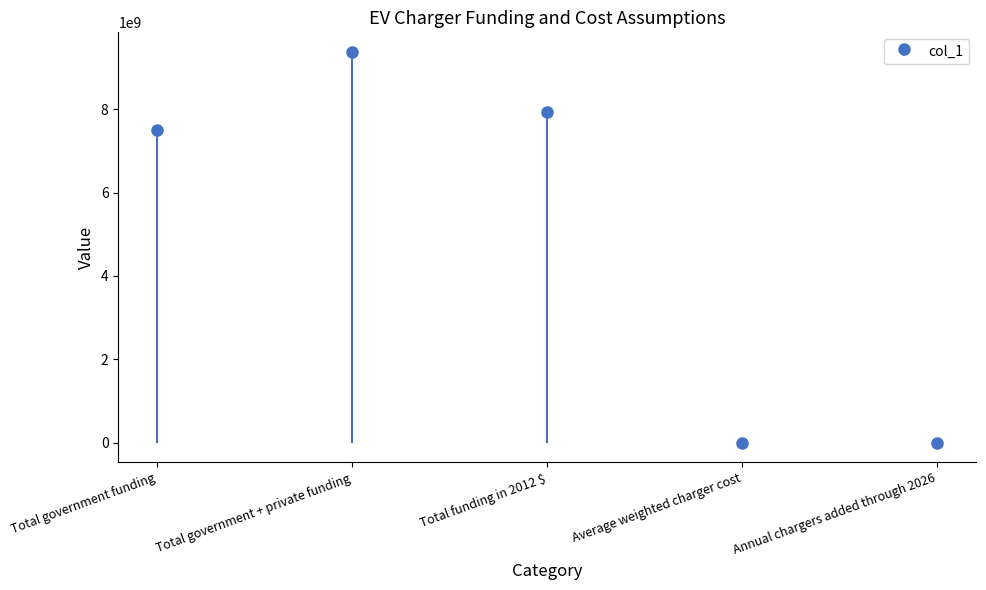

Does the chart contain stacked bars?

No